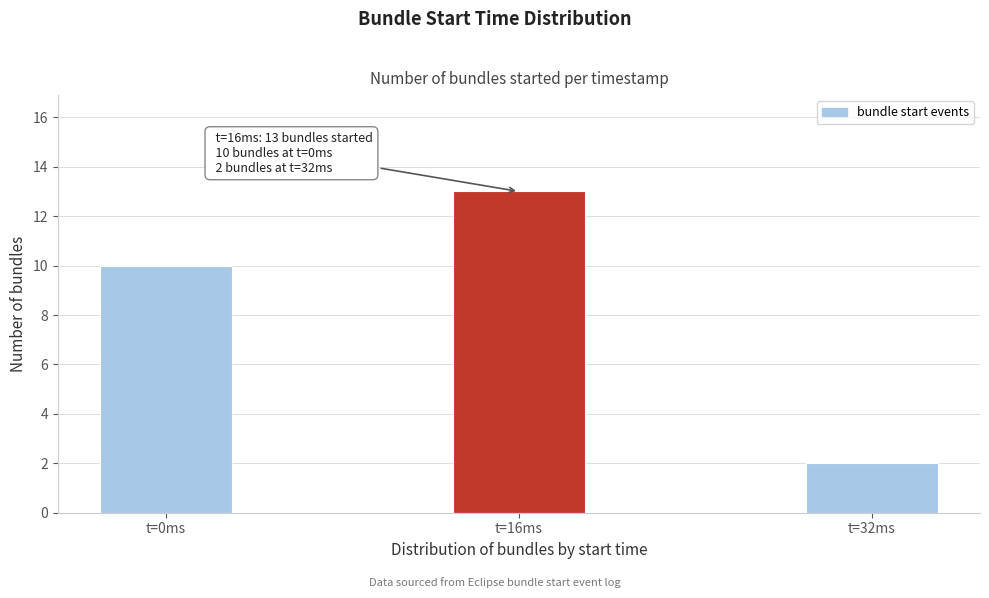

Reading left to right, extract all data points from this chart.

t=0ms=10	t=16ms=13	t=32ms=2